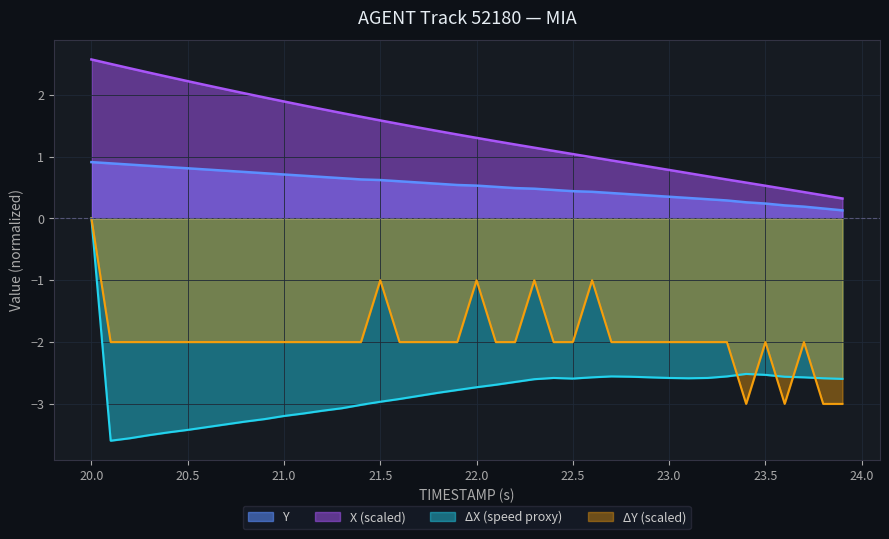

What is the difference between the maximum and second lowest values in the X series?

2.2